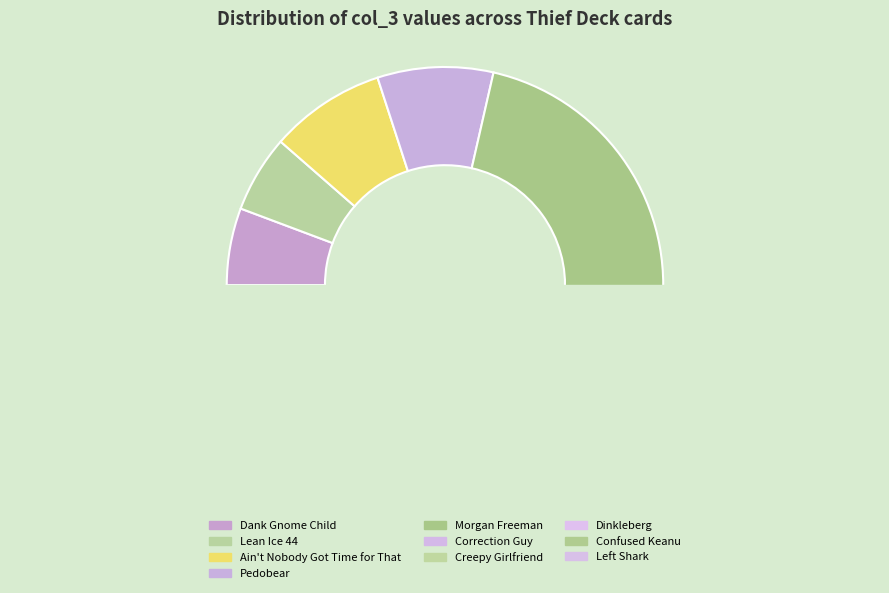

To the nearest percent, what portion does Confused Keanu represent?

9%